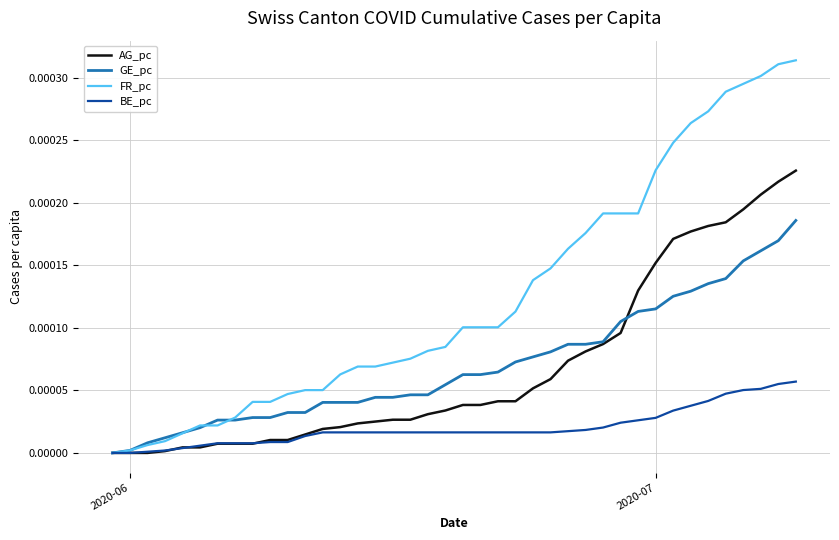

Which series has the largest total across all categories?

FR_pc